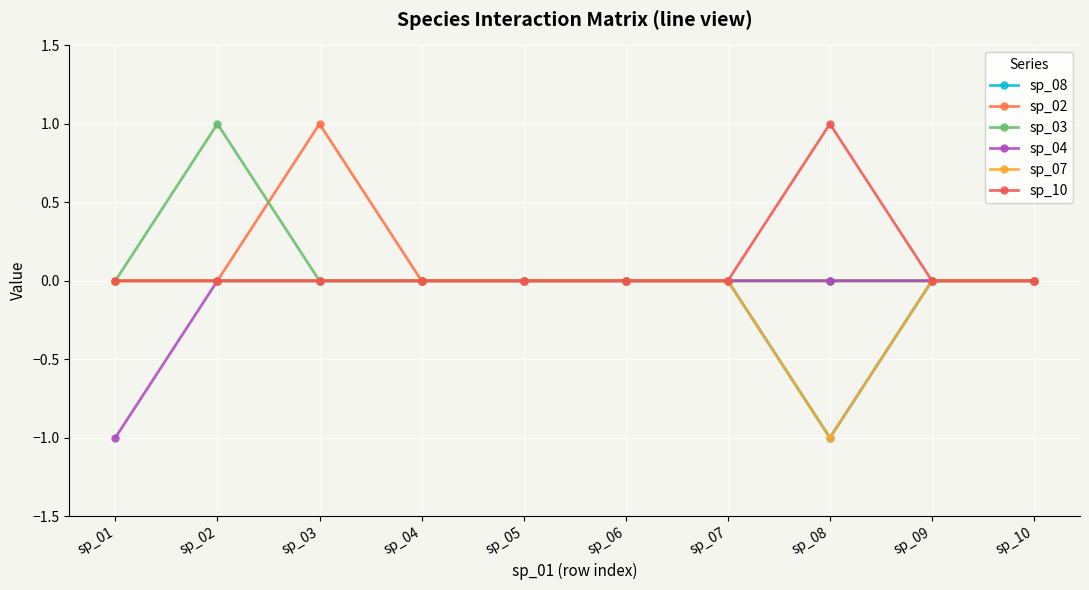

Is this an area chart (filled region under the line)?

No